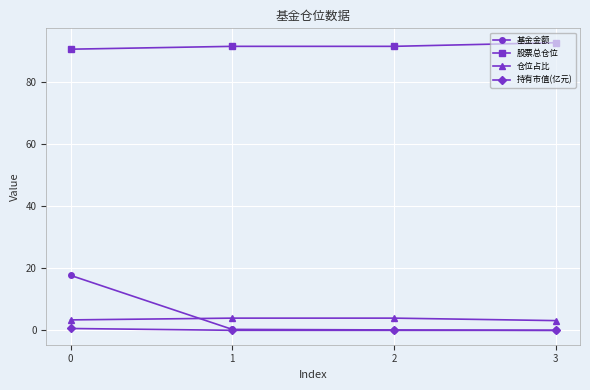

True or false: 仓位占比 has more than 1 points higher than both neighbors.

False